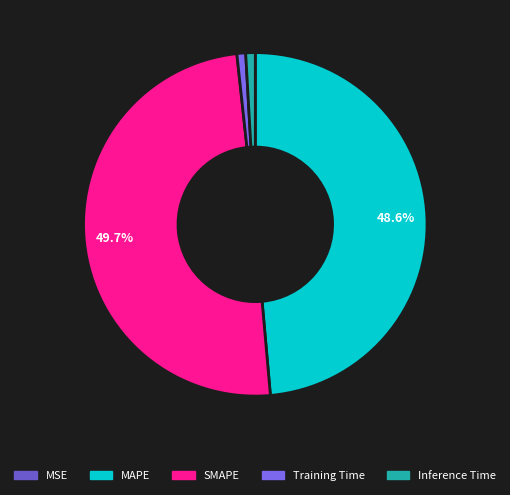

What percentage do SMAPE and MAPE together represent?

98.3%